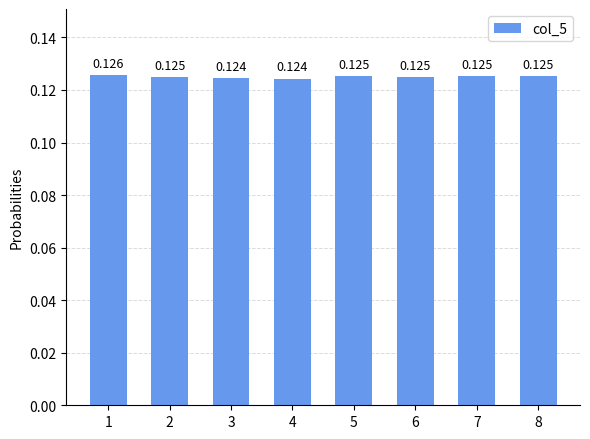

Is it true that the value at 8 is 0.1?

False